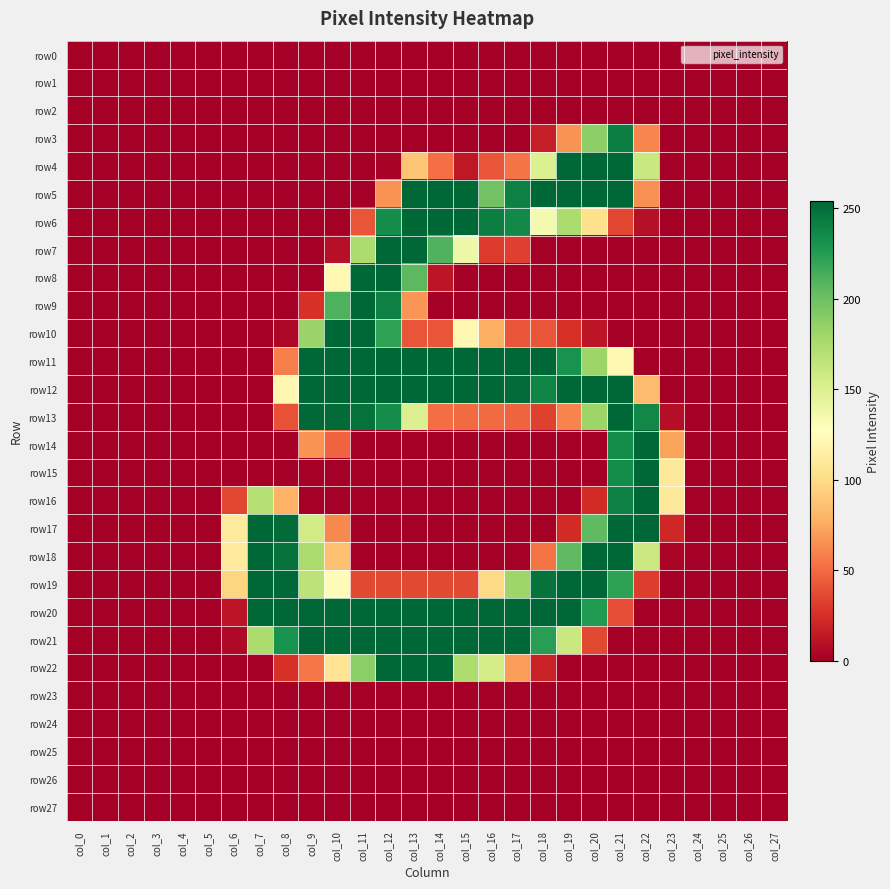

At which category does the chart reach its peak across all series?

col_19